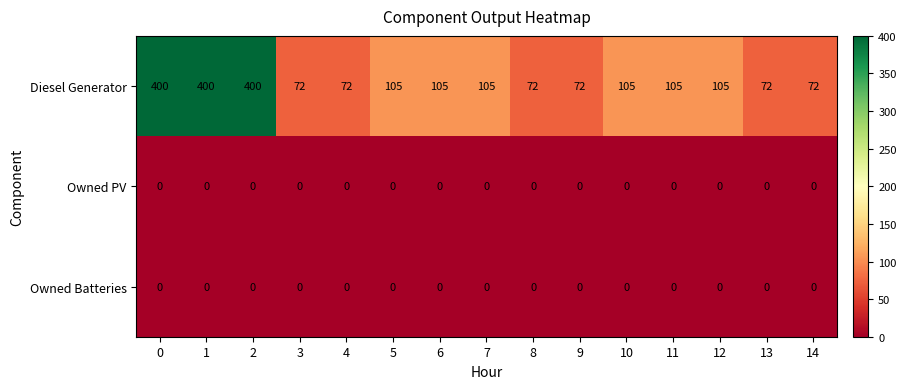

The Diesel Generator series shows 400 at 0. True or false?

True